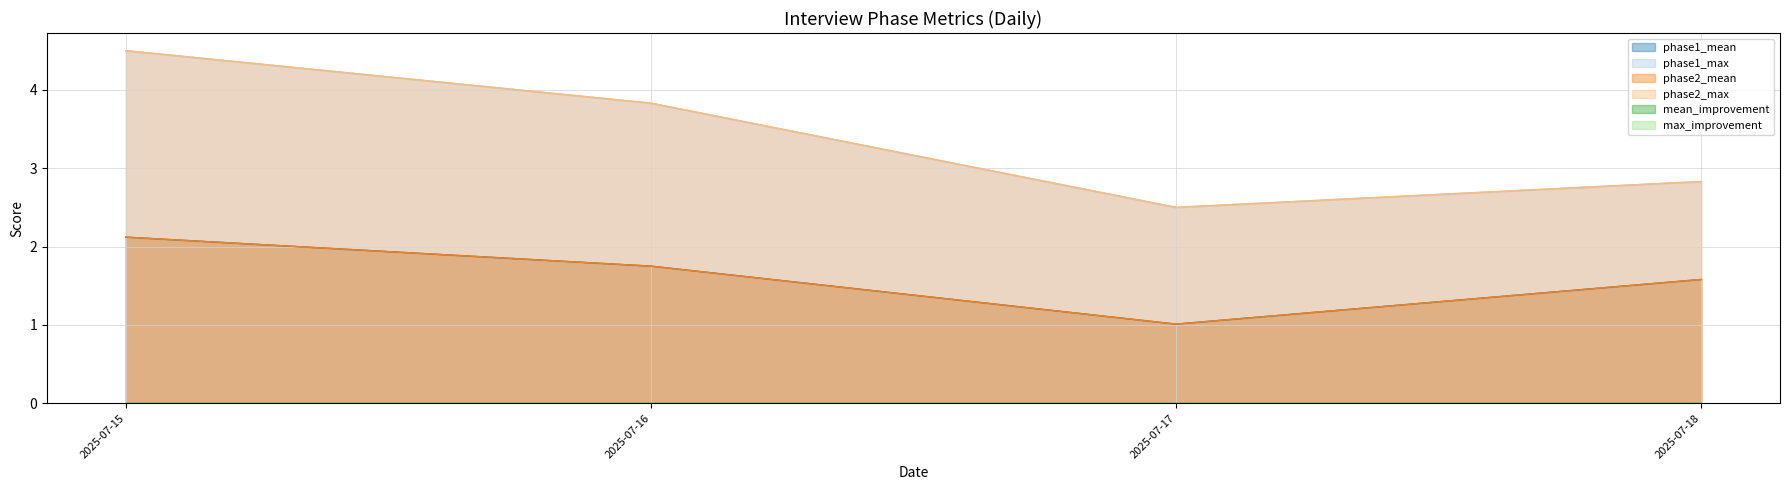

Which series has the largest total across all categories?

phase1_max